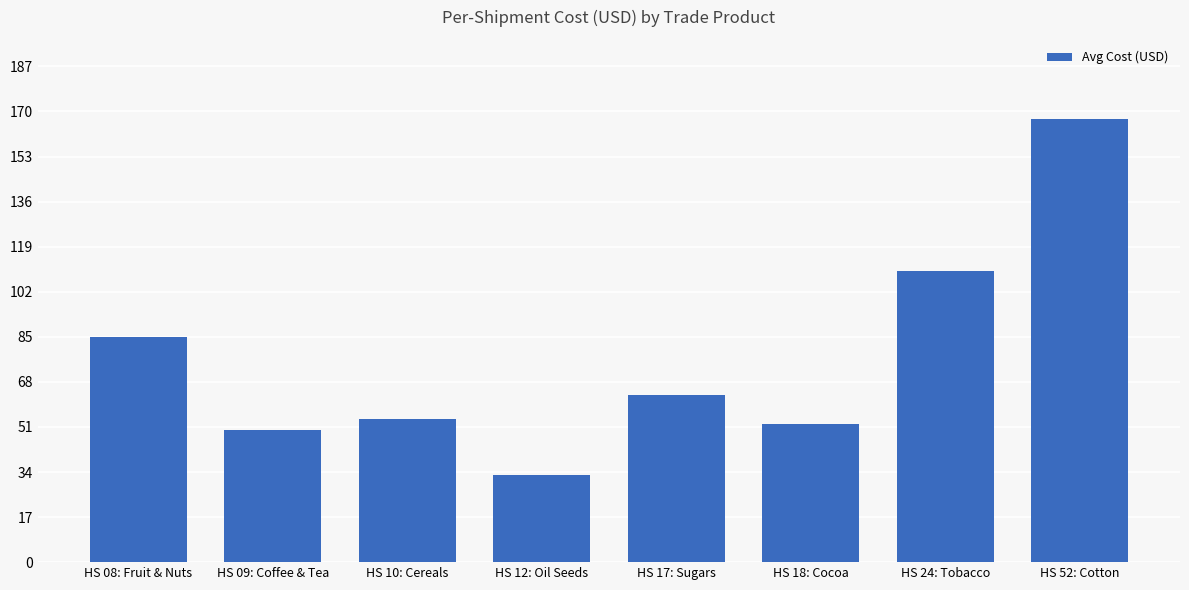

What is the sum of all values?

614